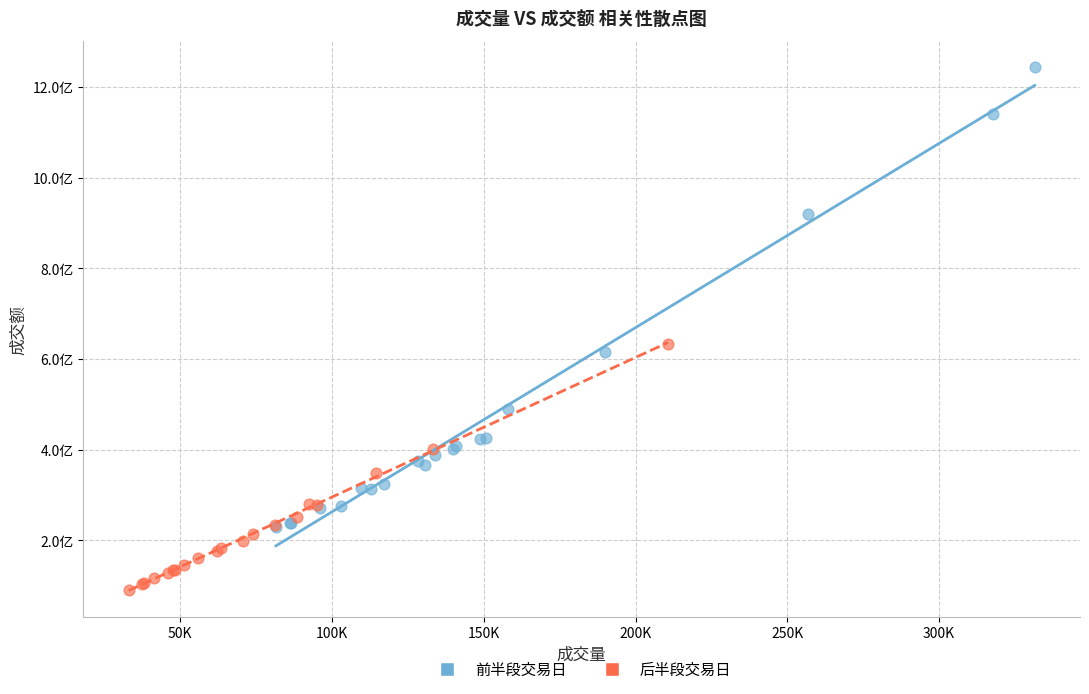

Which series contains the lowest Y value?

后半段交易日